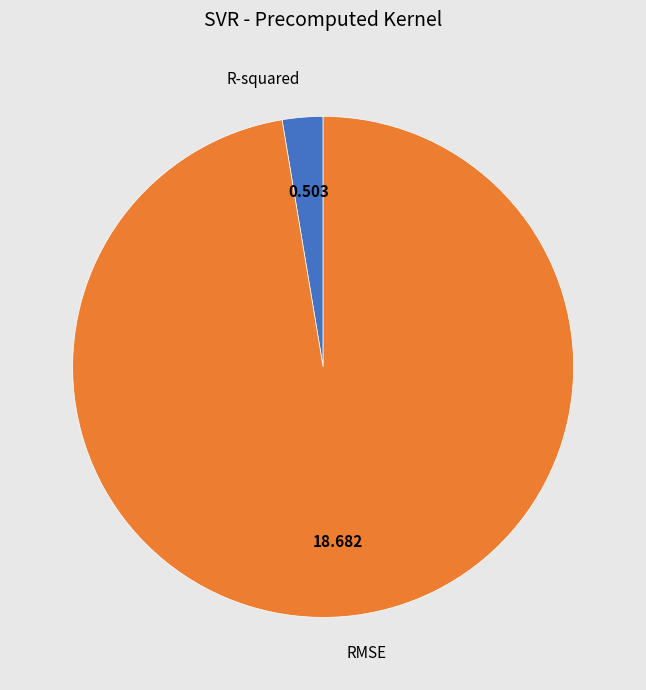

Between R-squared and RMSE, which is larger?

RMSE